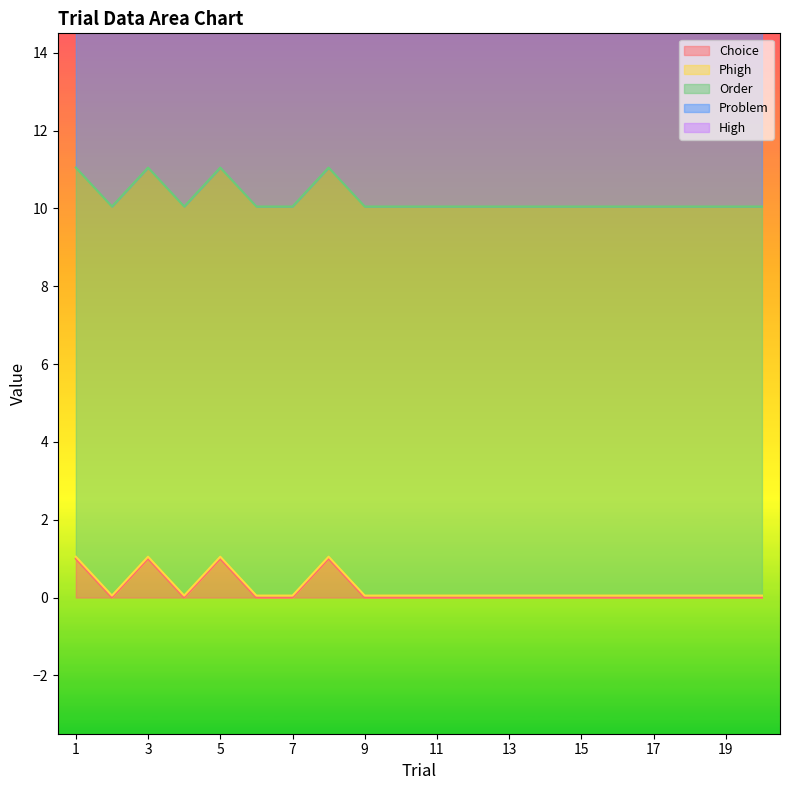

The Phigh series shows 0.1 at 6. True or false?

True